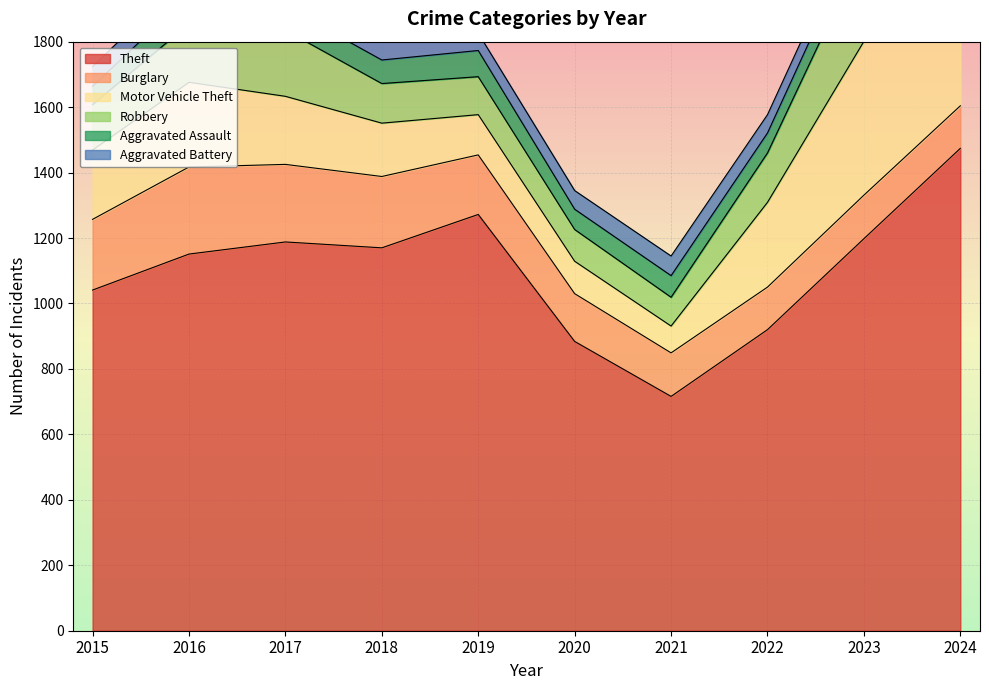

What is the maximum value shown in the chart?

1474